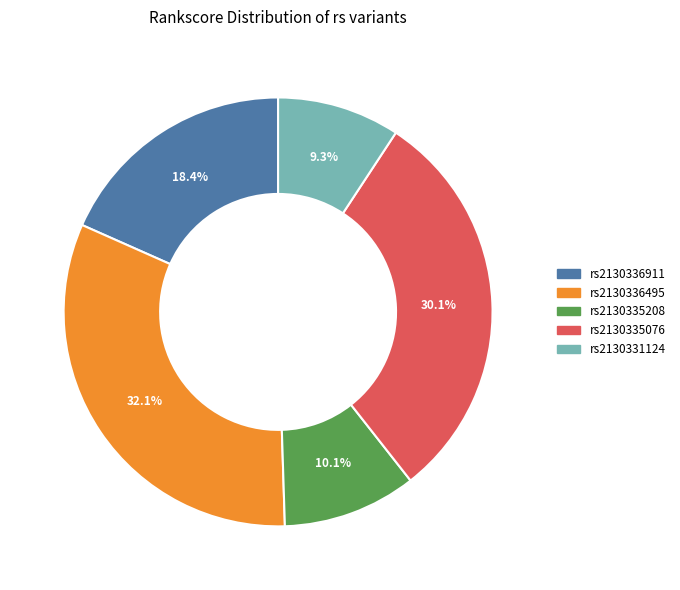

Which slice is the smallest?

rs2130331124